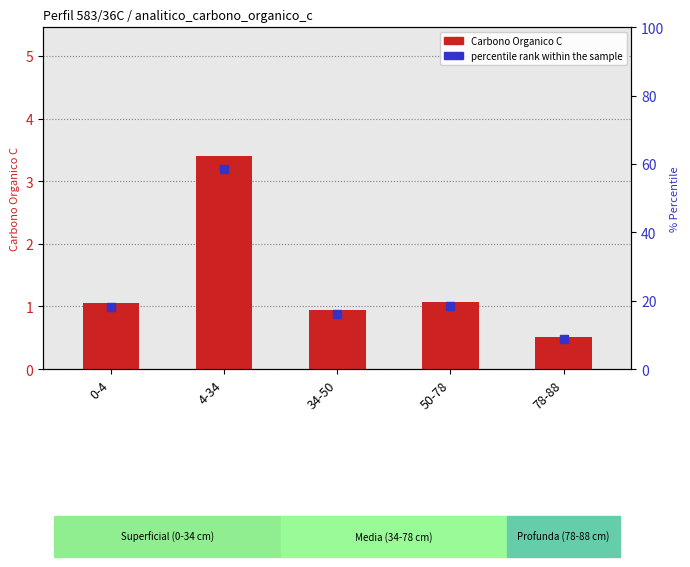

Between 50-78 and 0-4, which is larger?

50-78